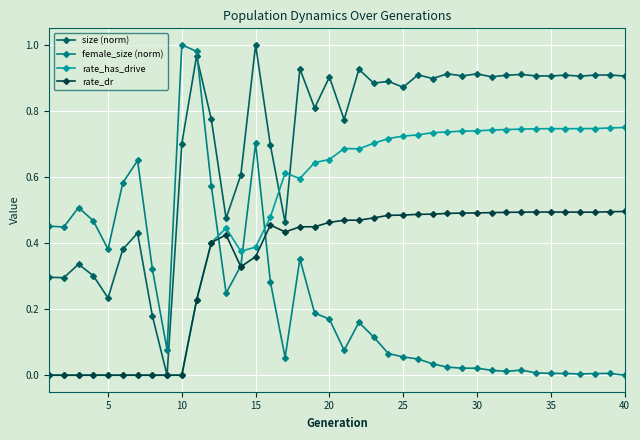

Which series has the largest total across all categories?

size (norm)